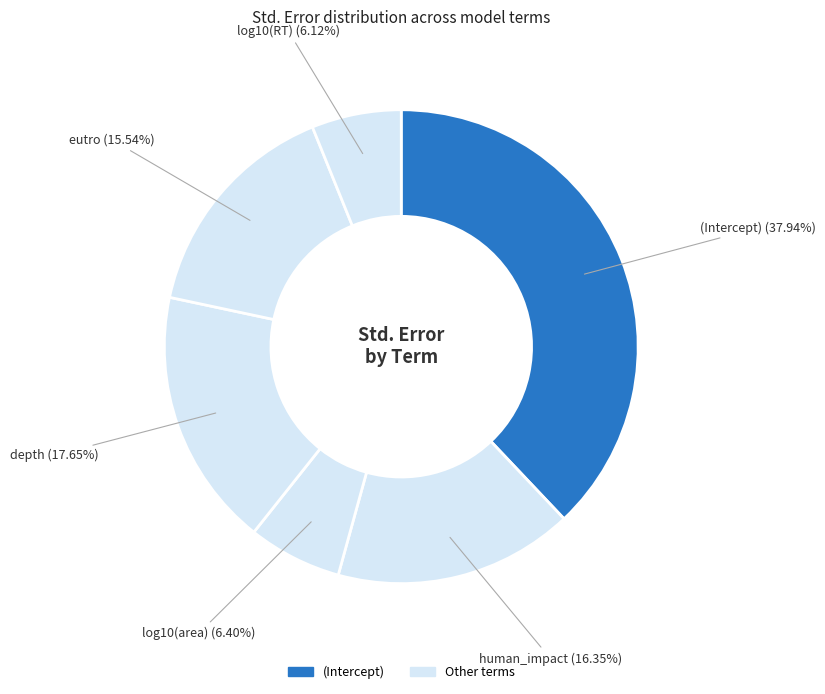

How many segments does this pie chart have?

6